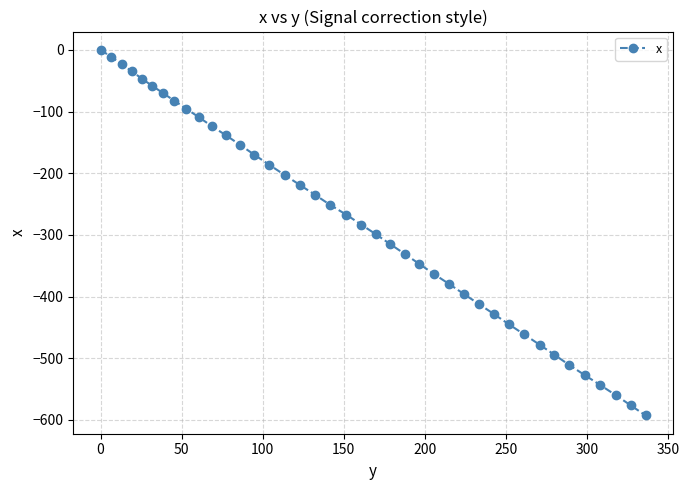

What is the smallest value displayed?

-592.8